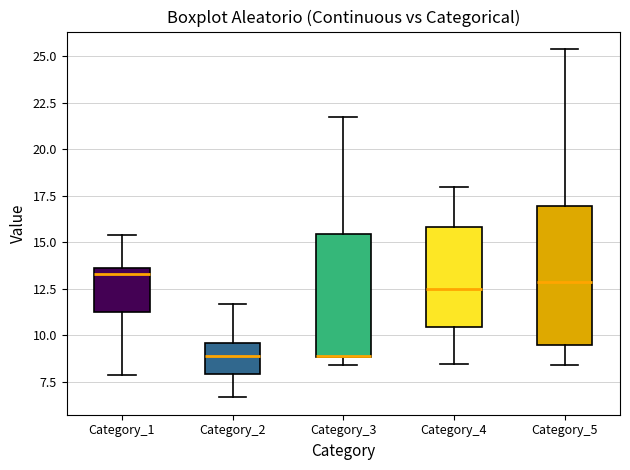

Reading left to right, transcribe this box plot: for each box, give where its median line is, the range the box spans, and where its two whiskers end, as read against the y-axis. The values are not printed on the chart, so give them approximately, as read against the axis.

Category_1: median 13.5 (just below the box's upper edge), box 11.0 to 13.5, whiskers 8.0 to 15.5
Category_2: median 9.0, box 8.0 to 9.5, whiskers 6.5 to 11.5
Category_3: median 9.0 (drawn on the box's lower edge), box 9.0 to 15.5, whiskers 8.5 to 21.5
Category_4: median 12.5, box 10.5 to 16.0, whiskers 8.5 to 18.0
Category_5: median 13.0, box 9.5 to 17.0, whiskers 8.5 to 25.5